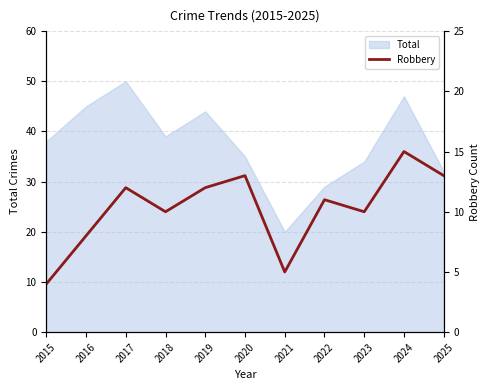

What is the difference between the maximum and minimum values?

11